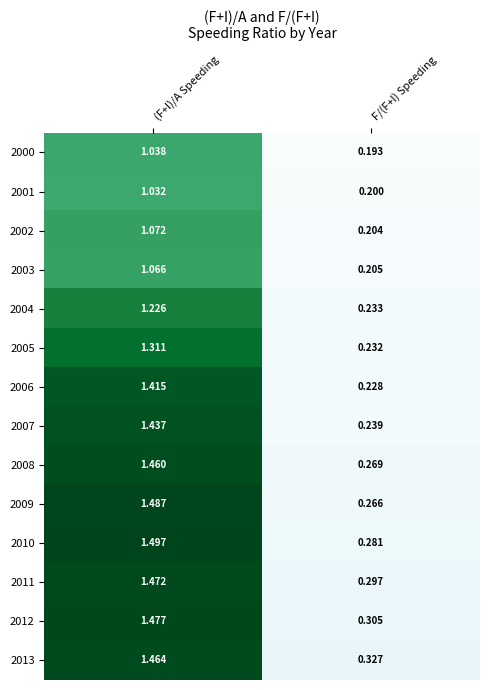

List the labels in order of 2009 value, smallest first.

F/(F+I) Speeding, (F+I)/A Speeding